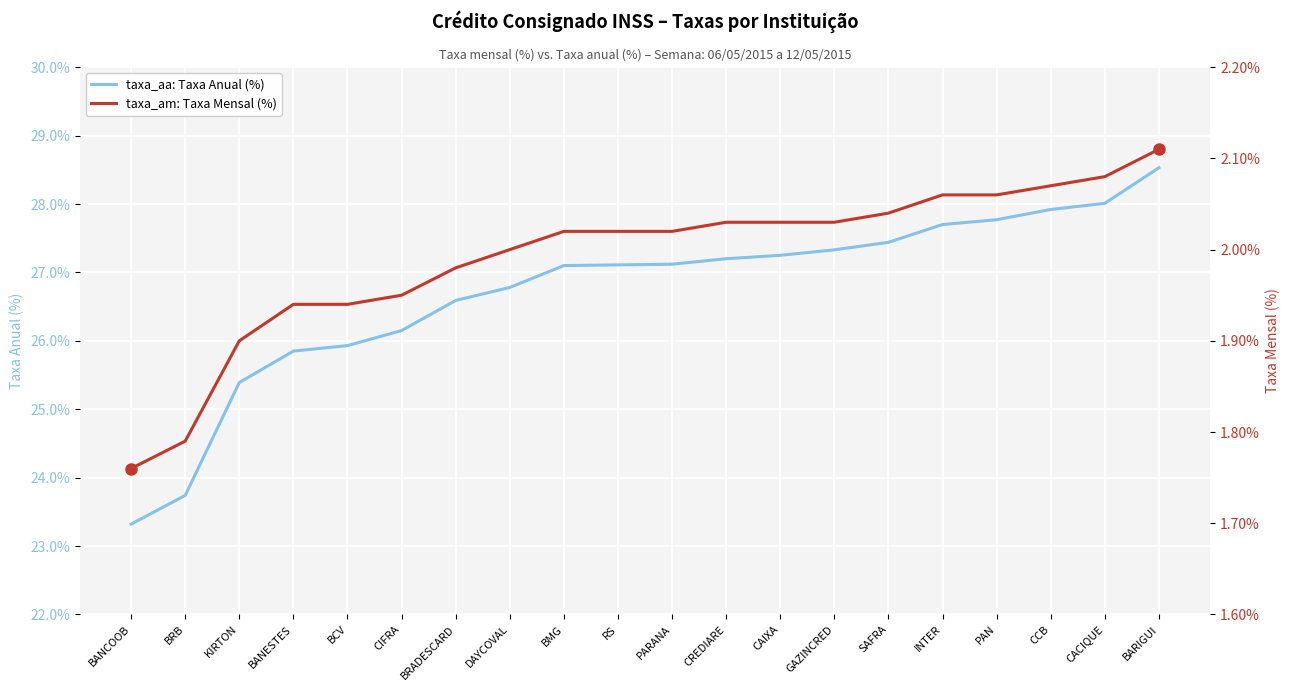

How many lines are shown in the chart?

2